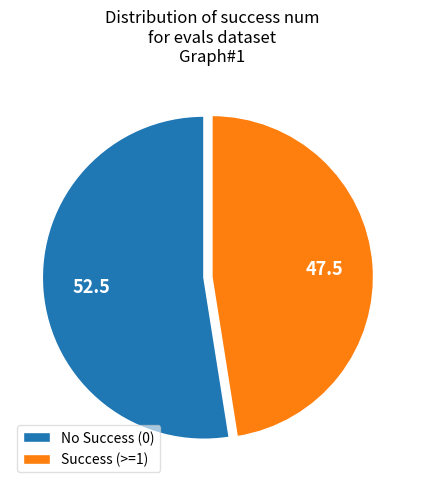

Rank the categories by value from highest to lowest.

No Success (0), Success (>=1)